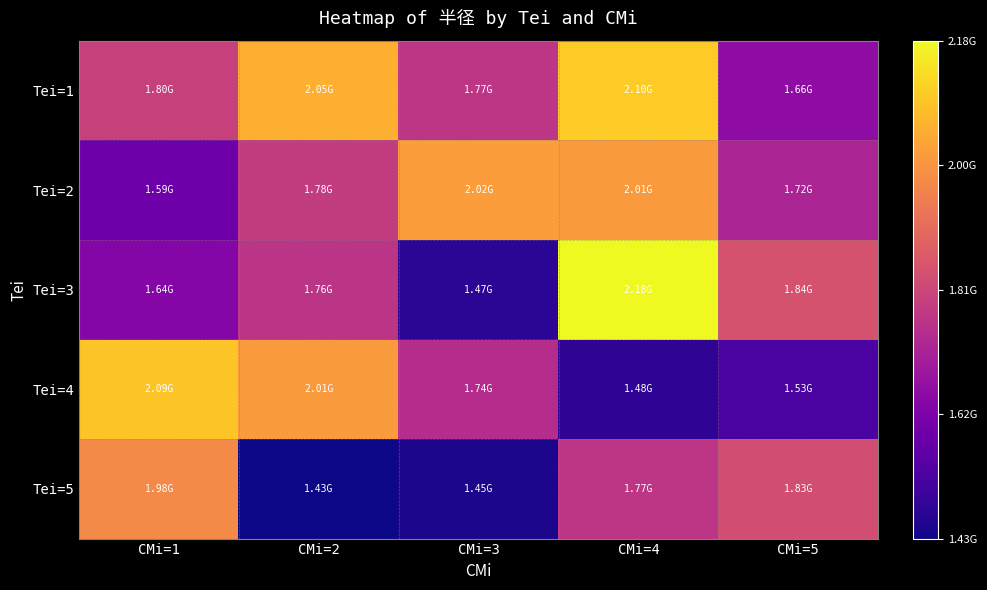

What is the maximum value shown in the chart?

2184911700